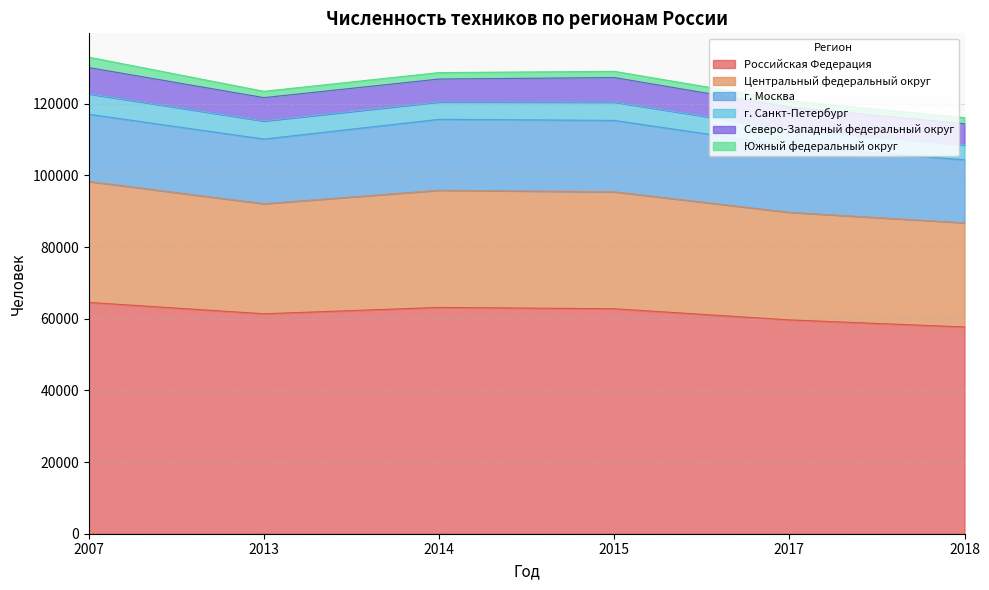

What are all the series names shown in the legend?

Российская Федерация, Центральный федеральный округ, г. Москва, г. Санкт-Петербург, Северо-Западный федеральный округ, Южный федеральный округ